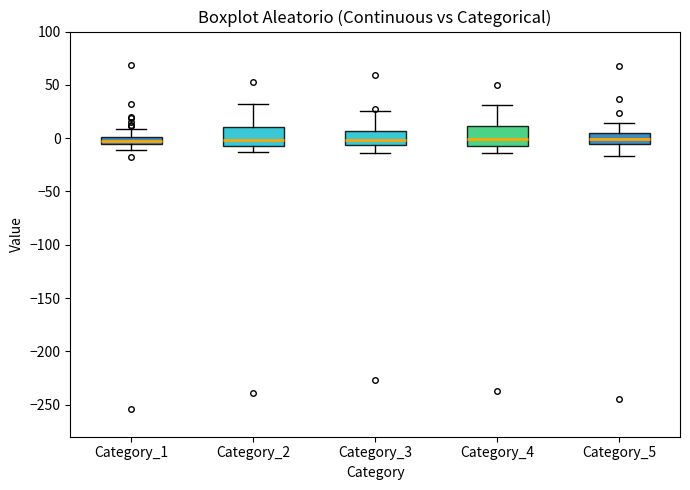

Where does the upper whisker of the box for Category_1 end on the y-axis? The values are not printed on the chart, so give them approximately, as read against the axis.

10